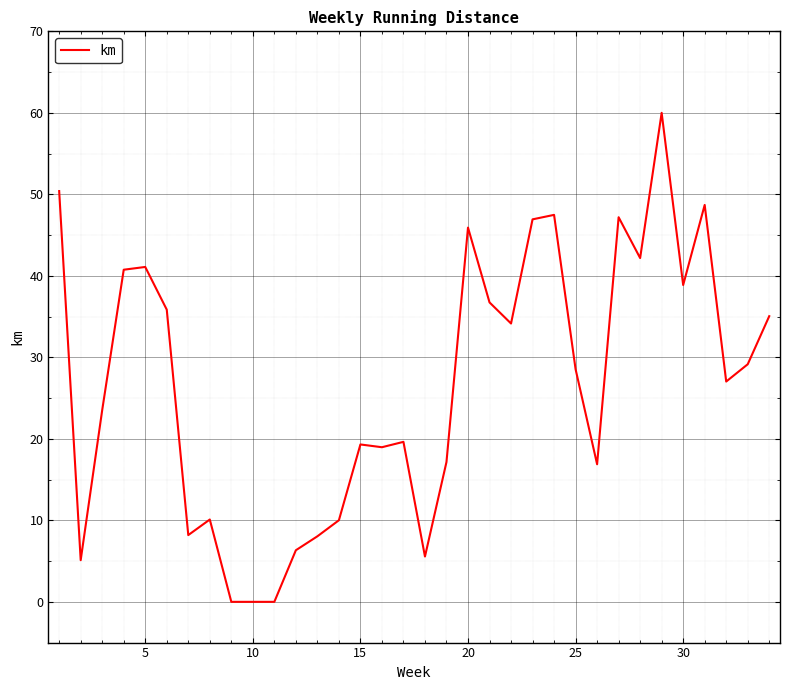

What is the greatest value displayed?

60.0